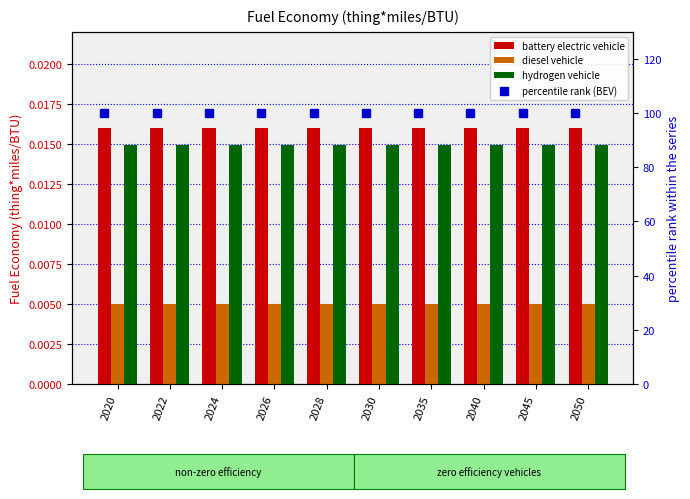

At which category is the sum across all series the highest?

2020